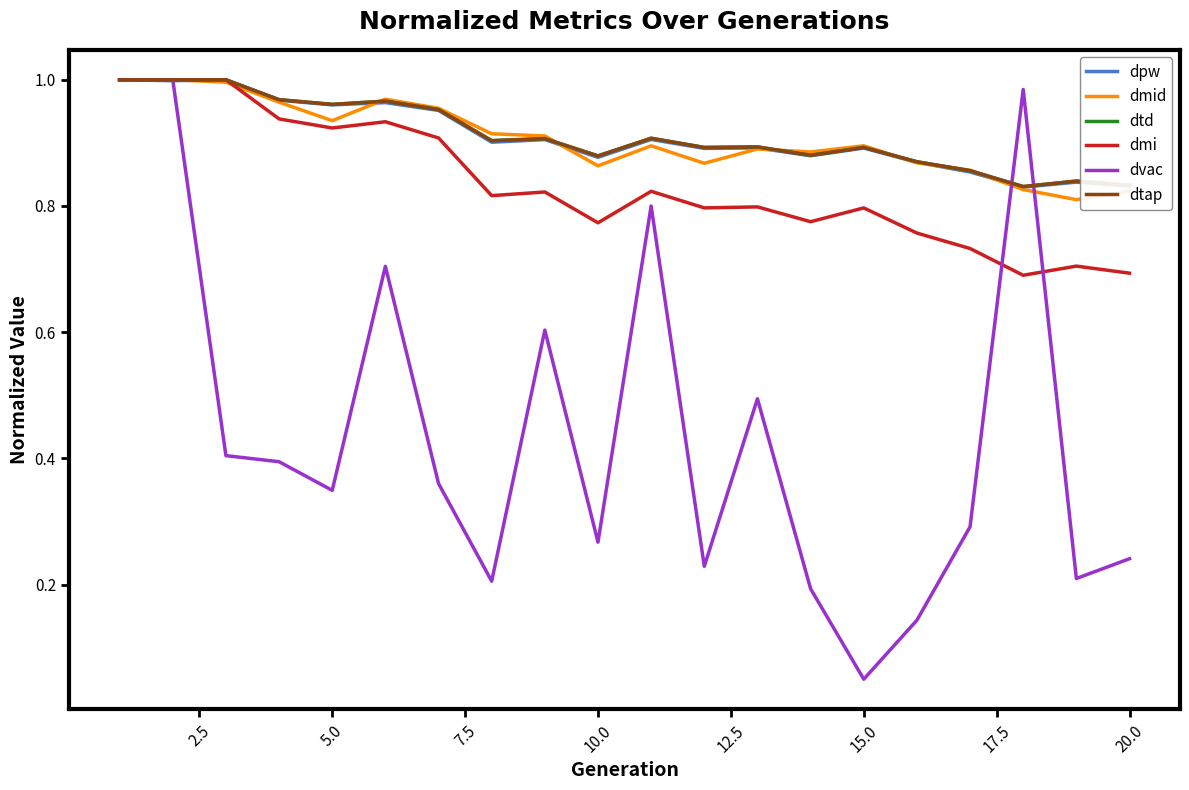

Does the chart have visible grid lines?

No